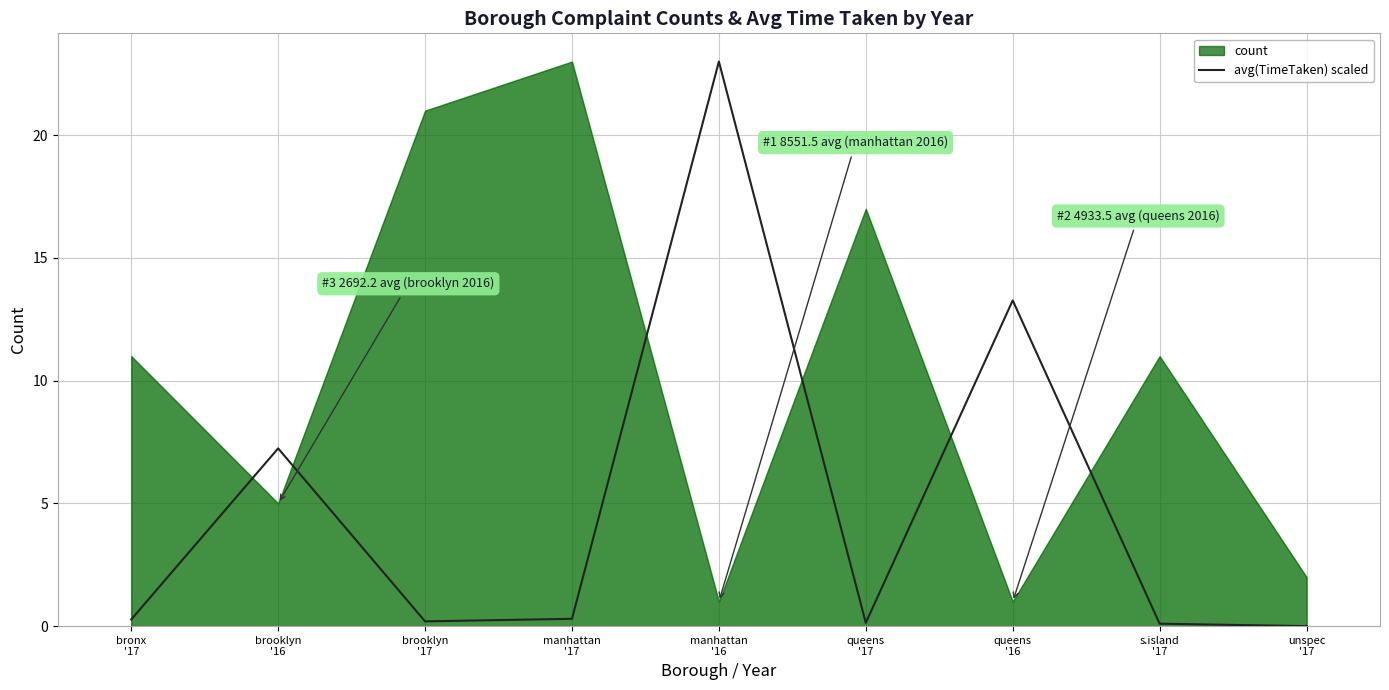

What is the maximum value for avg(TimeTaken) scaled?

23.0